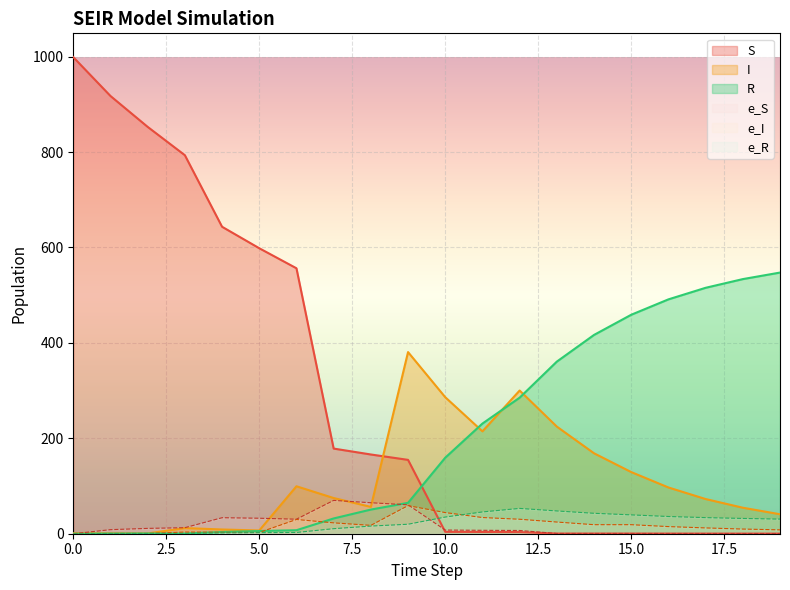

Between 6 and 12, which is larger?

6